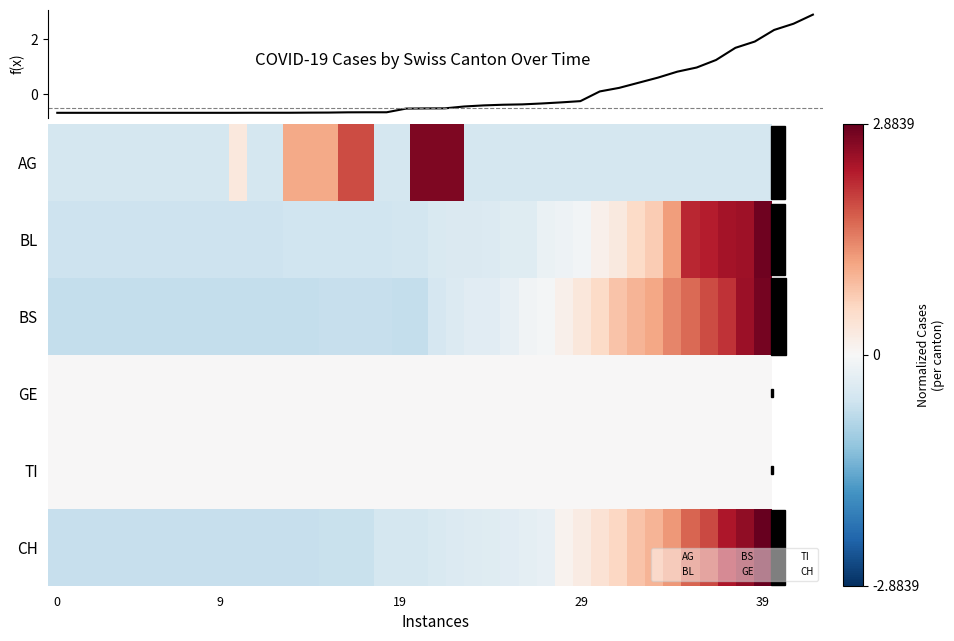

How many series are shown in this chart?

6